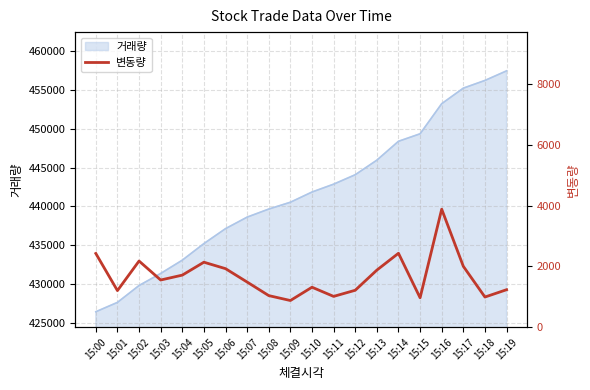

What is the value of the 4th point from the left?

1554